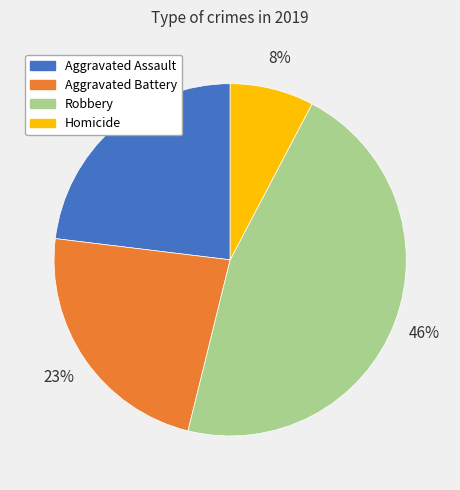

Which slice is the smallest?

Homicide